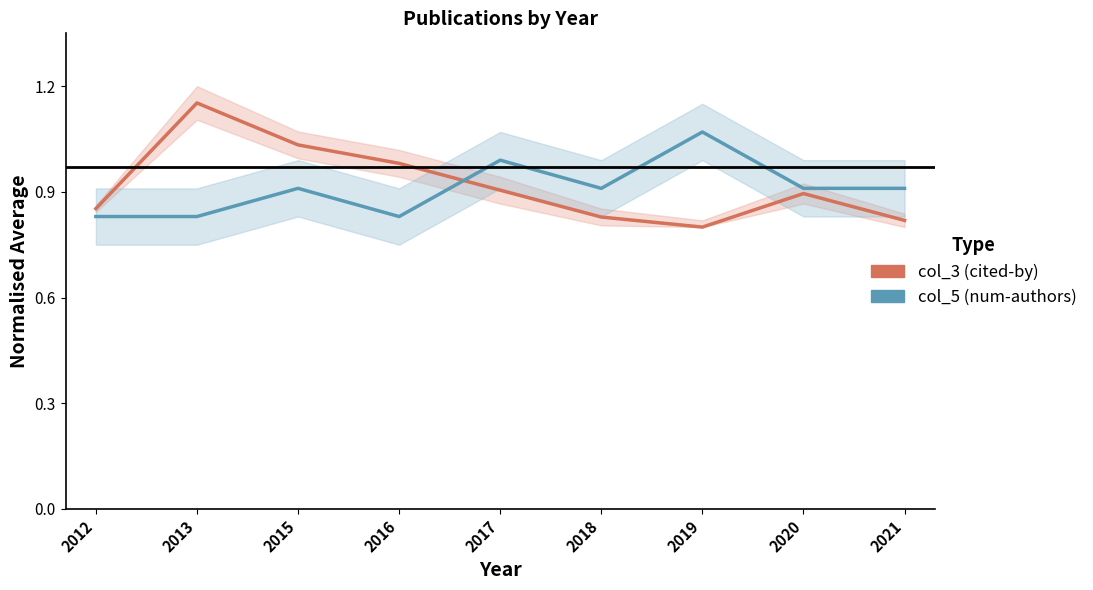

Reading left to right, extract all data points from this chart.

col_3 (cited-by): 0.9	1.2	1.0	1.0	0.9	0.8	0.8	0.9	0.8
col_5 (num-authors): 0.8	0.8	0.9	0.8	1.0	0.9	1.1	0.9	0.9